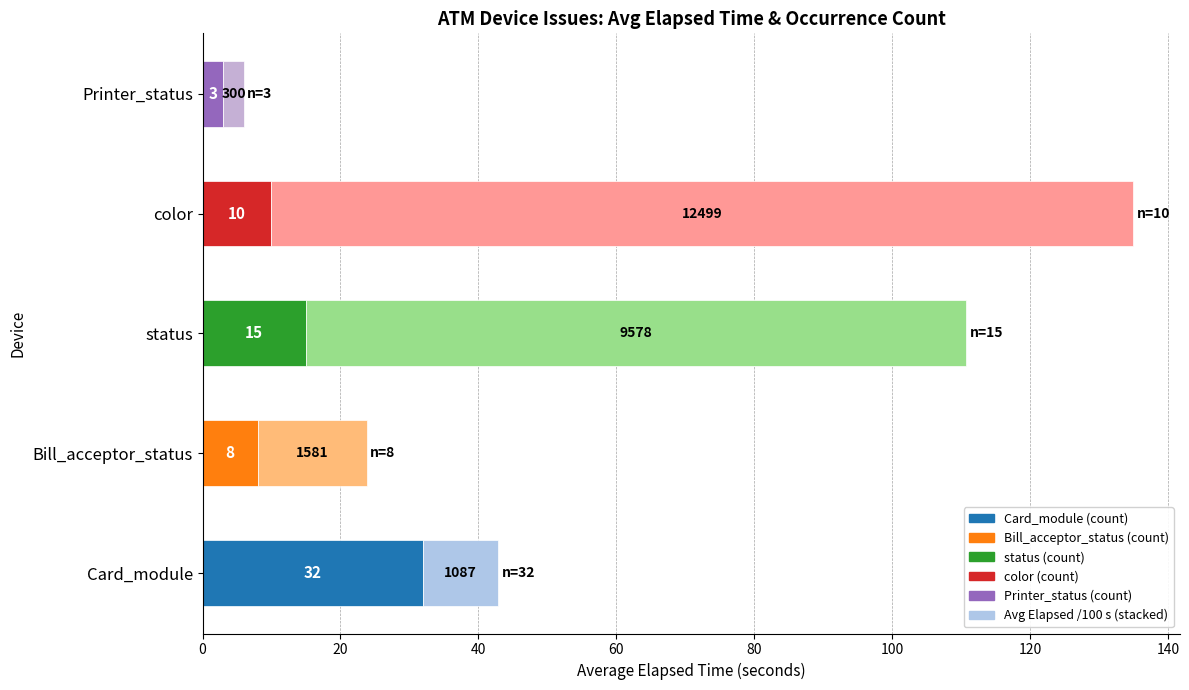

At which category is the sum across all series the highest?

color